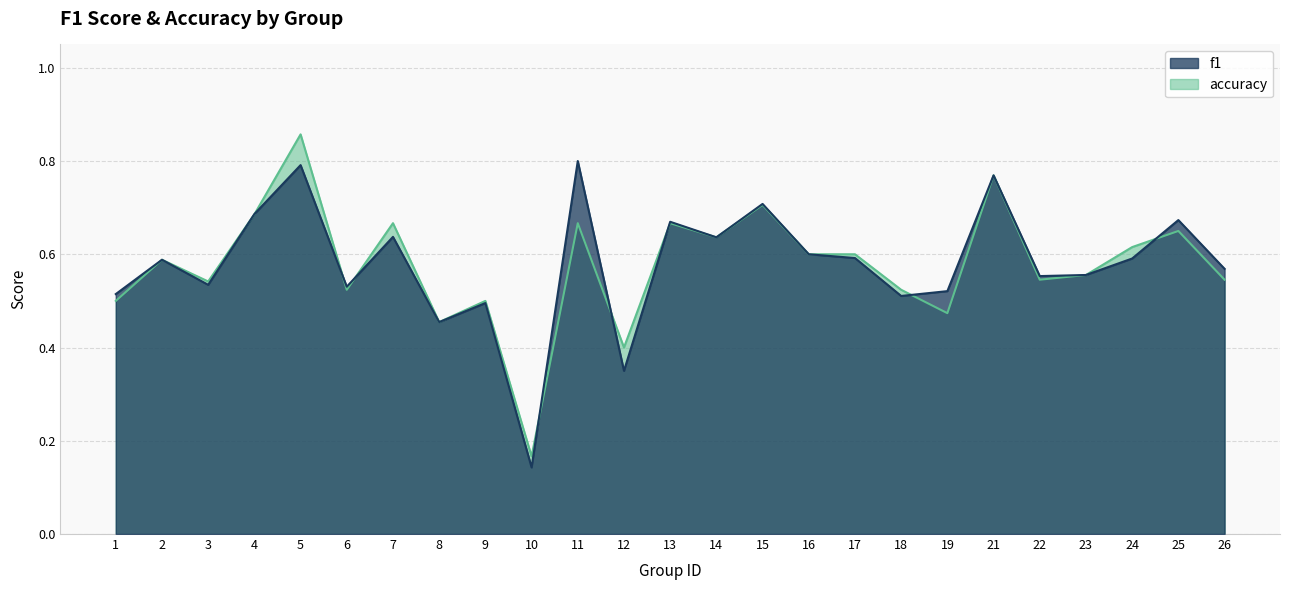

Is it true that accuracy equals 0.5 at 6?

True